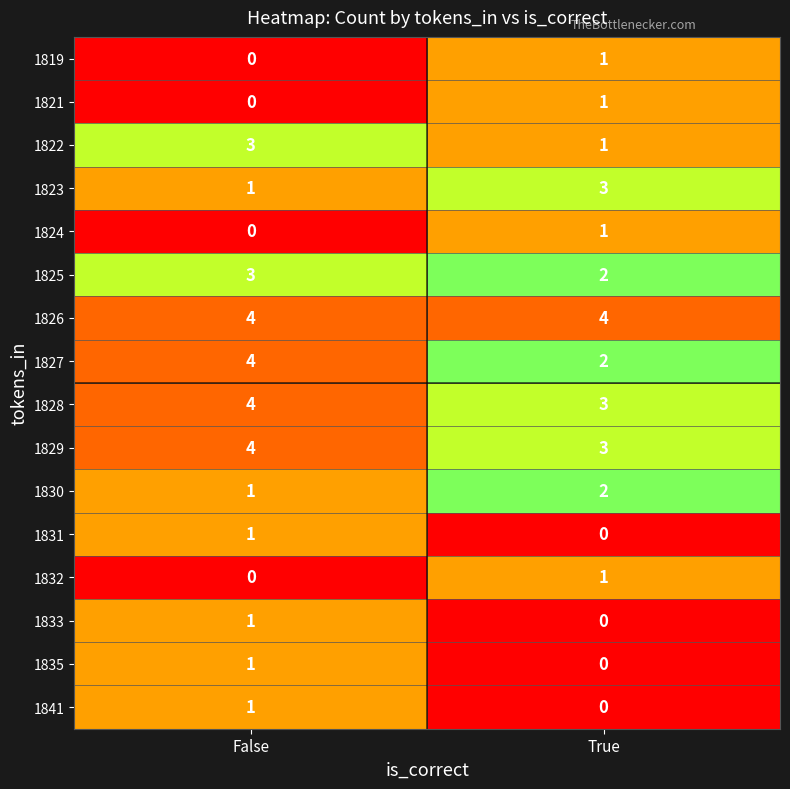

Rank the categories by 1827 value from lowest to highest.

True, False